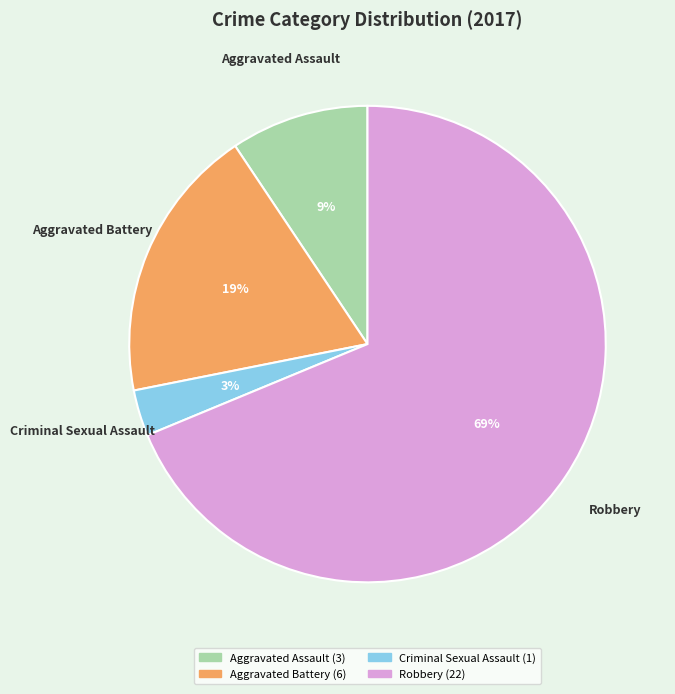

True or false: Aggravated Battery accounts for 19% of the total.

True